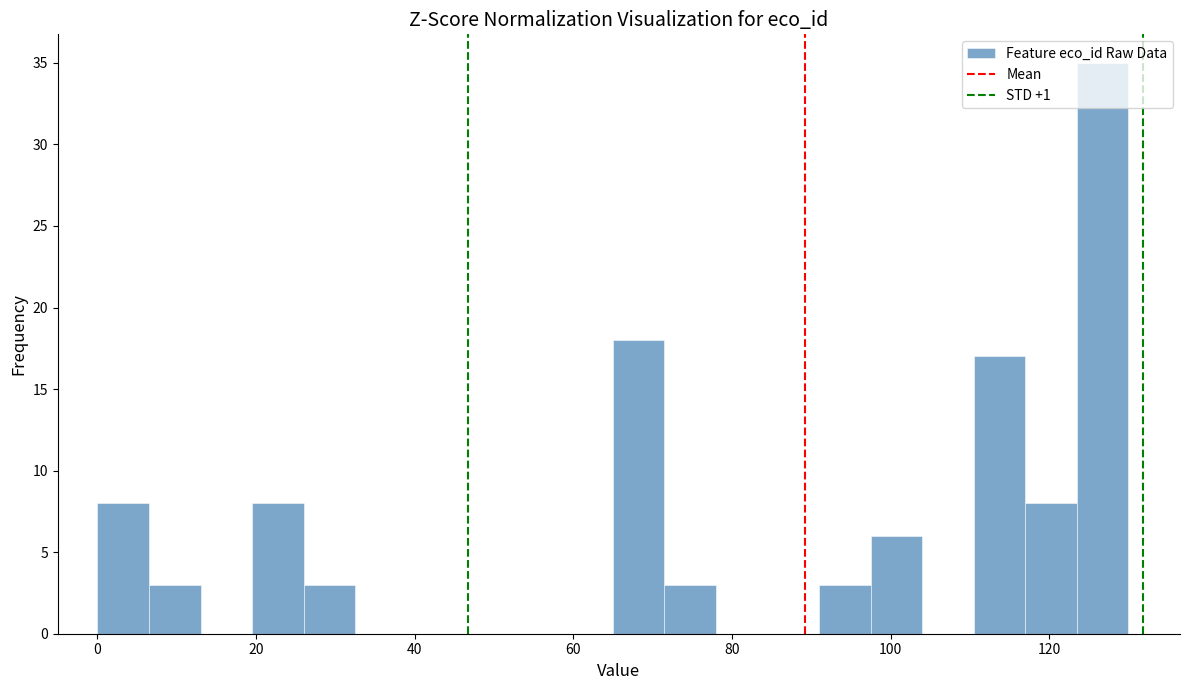

Around what value on the x-axis is the tallest bar? Give the approximate position of its centre, as read against the axis.

126